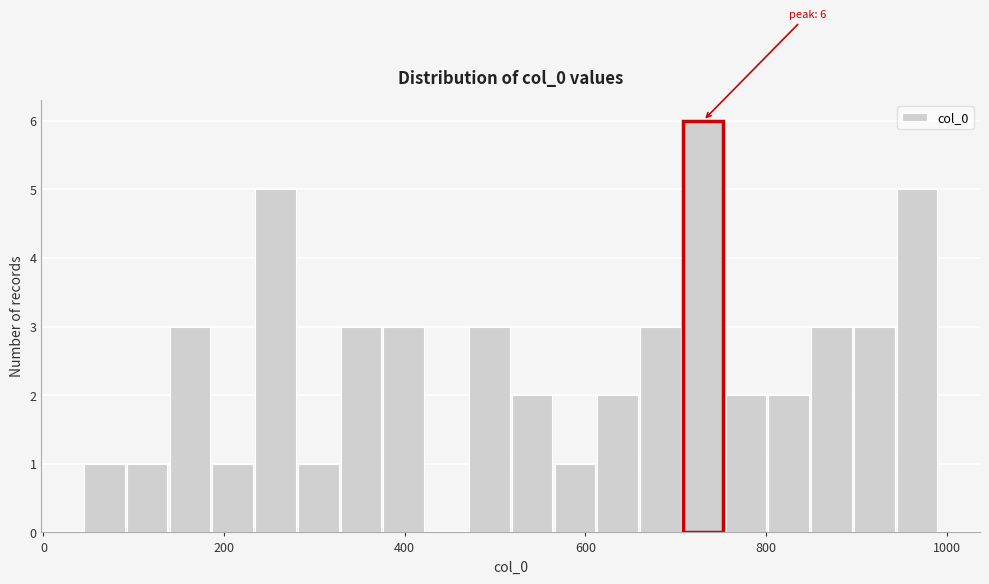

Around what value on the x-axis is the tallest bar? Give the approximate position of its centre, as read against the axis.

740